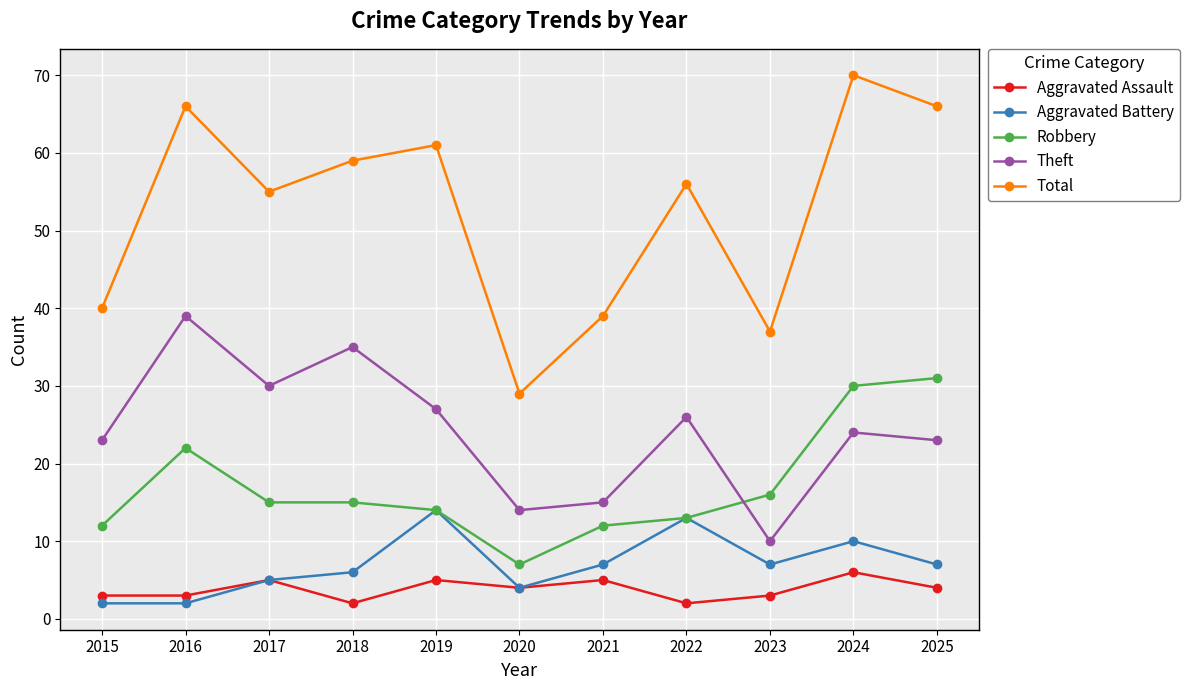

Read the Aggravated Battery value at 2023, to the nearest 5.

5